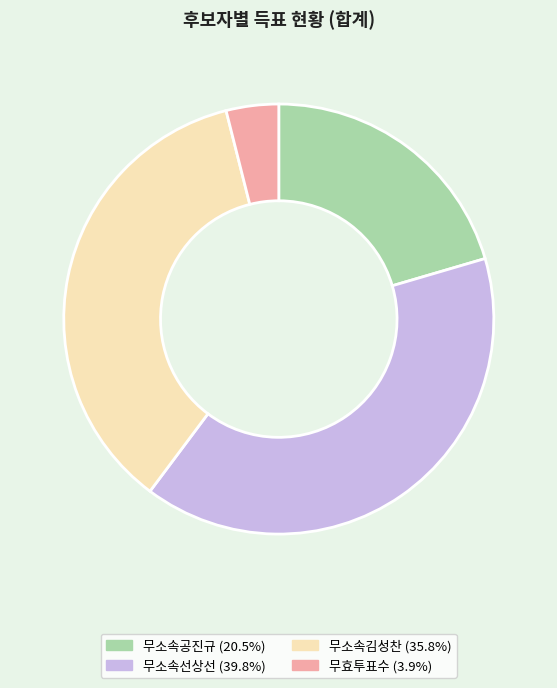

The 무소속공진규 slice represents 20% of the pie. True or false?

True